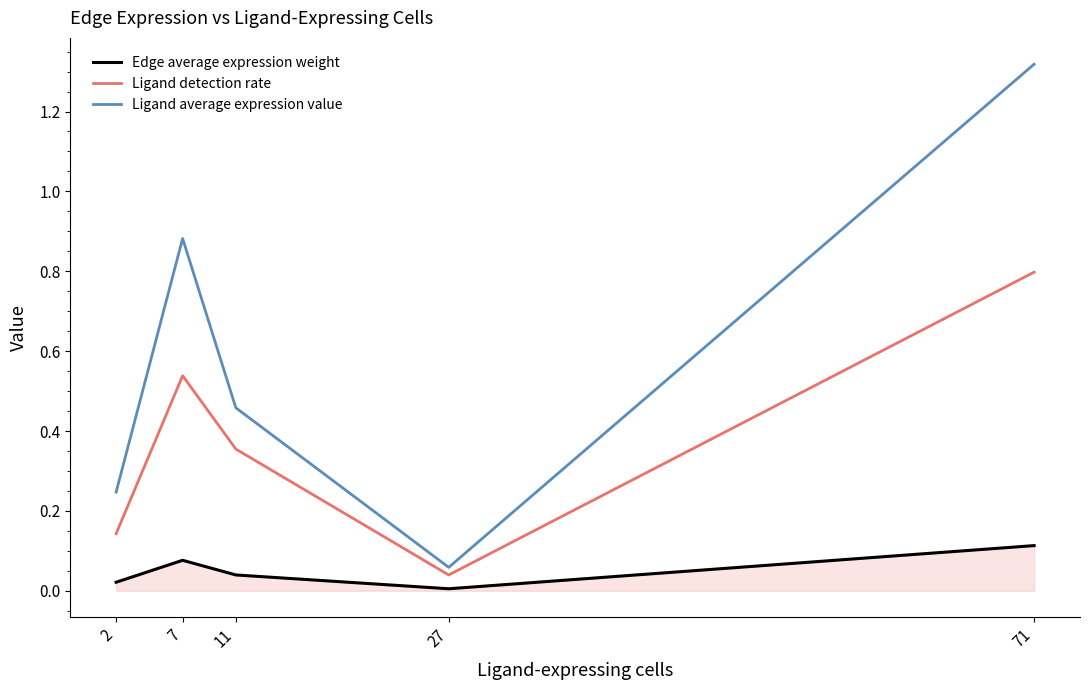

Count the number of data series in this chart.

3